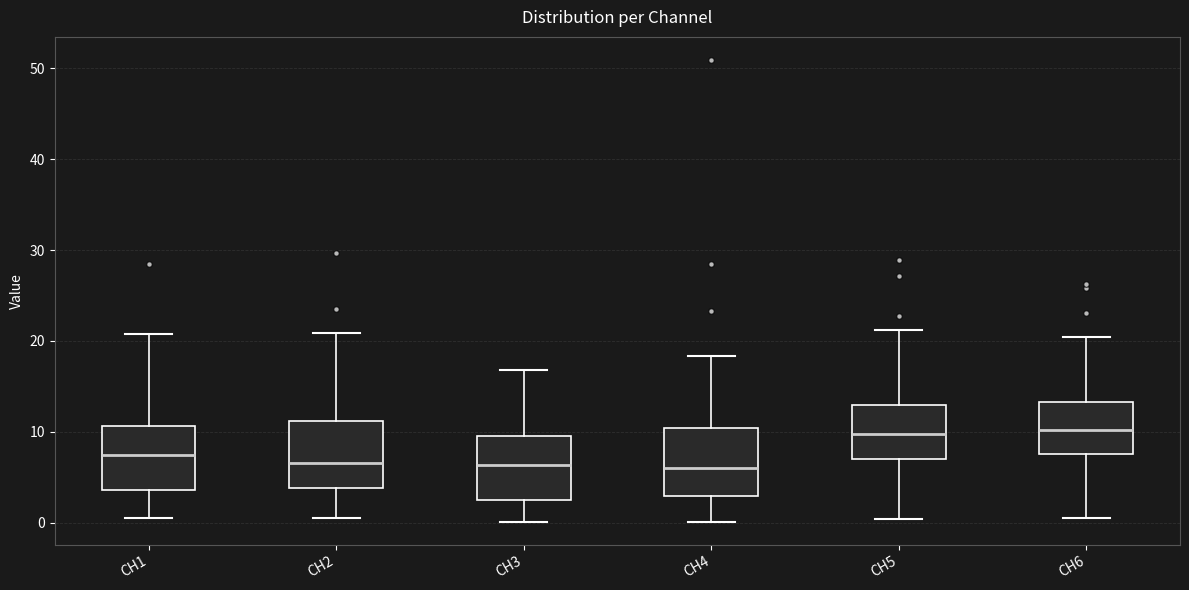

Reading left to right, read every box against the y-axis: the position of its median line, the range the box covers, and the ends of its whiskers. The values are not printed on the chart, so give them approximately, as read against the axis.

CH1: median 7, box 4 to 11, whiskers 0 to 21
CH2: median 7, box 4 to 11, whiskers 1 to 21
CH3: median 6, box 3 to 10, whiskers 0 to 17
CH4: median 6, box 3 to 10, whiskers 0 to 18
CH5: median 10, box 7 to 13, whiskers 0 to 21
CH6: median 10, box 8 to 13, whiskers 1 to 20